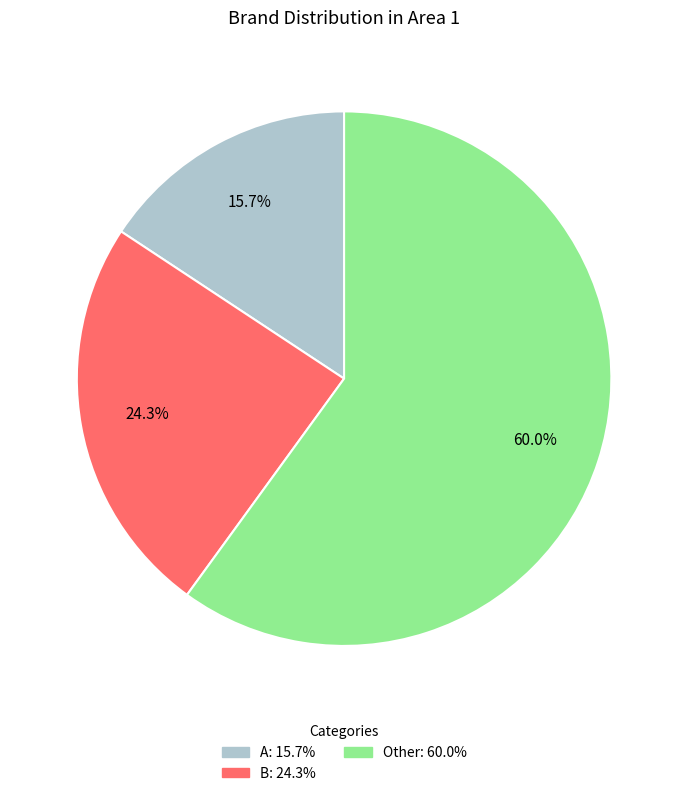

What percentage is the B slice, to the nearest percent?

24%